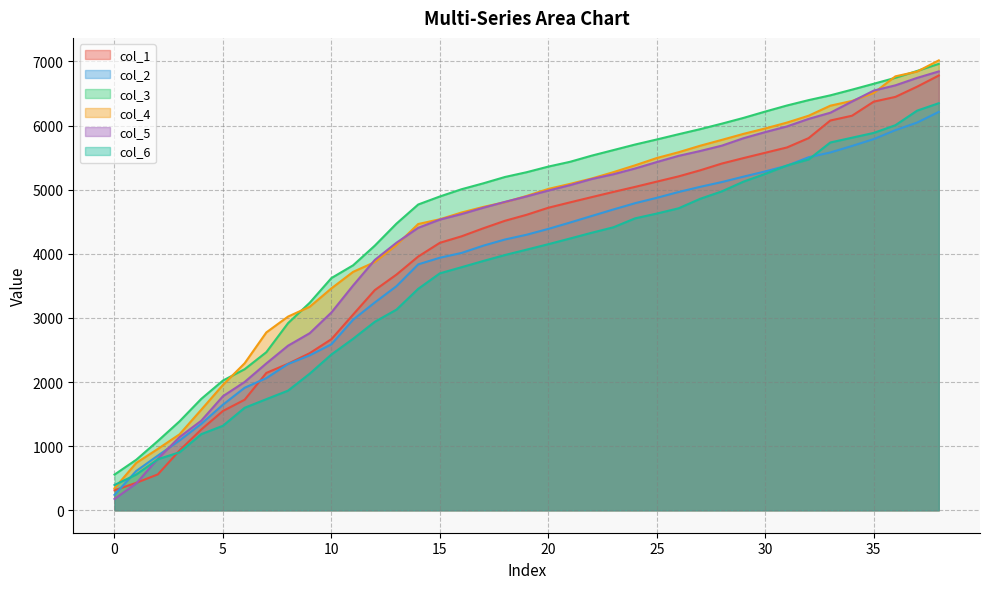

The value of col_2 at 2 is 852.6. True or false?

True